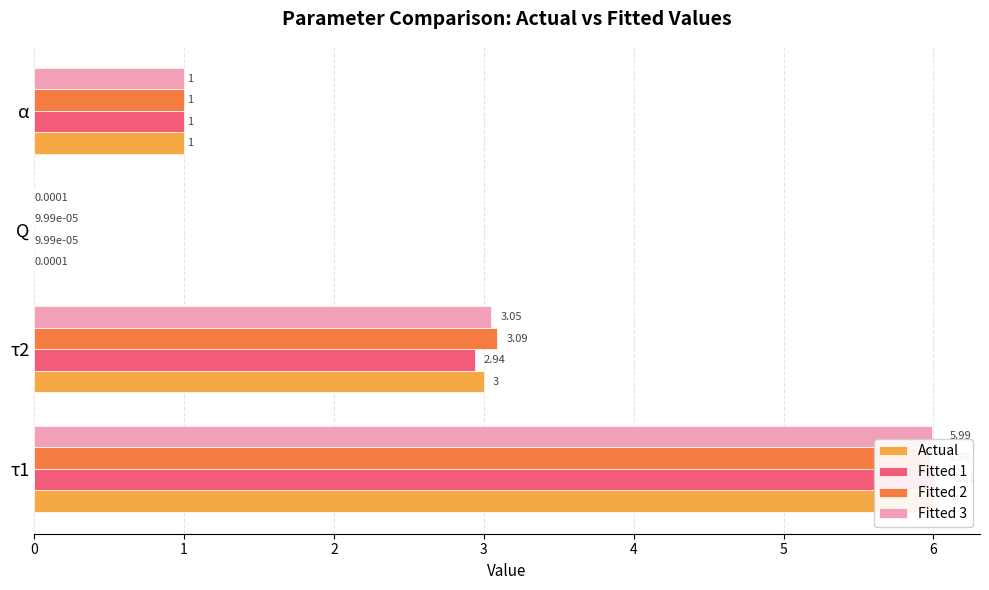

What is the difference between the maximum and minimum values in the Actual series?

6.0